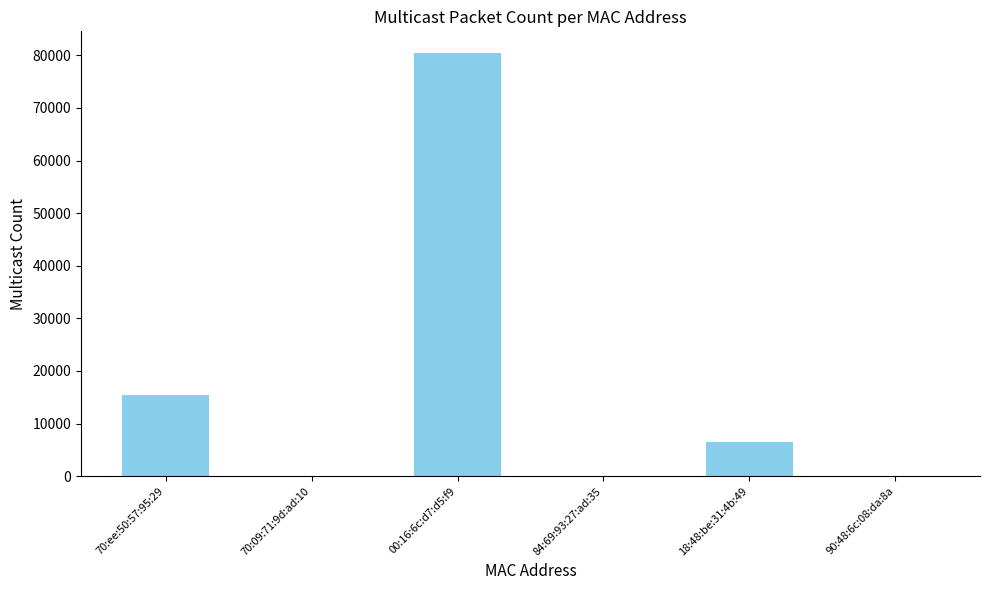

What is the greatest value displayed?

80528